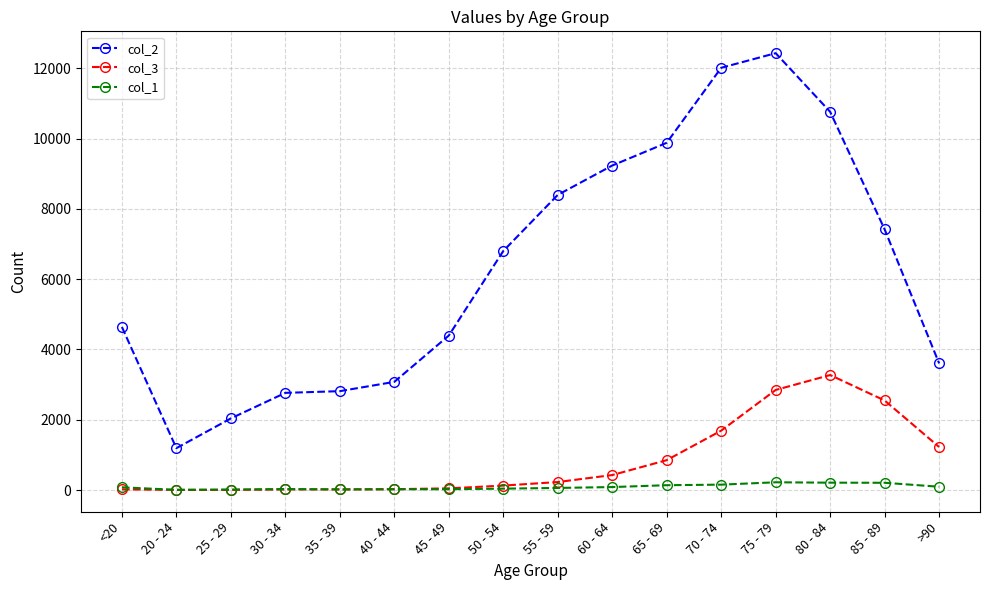

Where is the first local minimum for col_2?

20 - 24